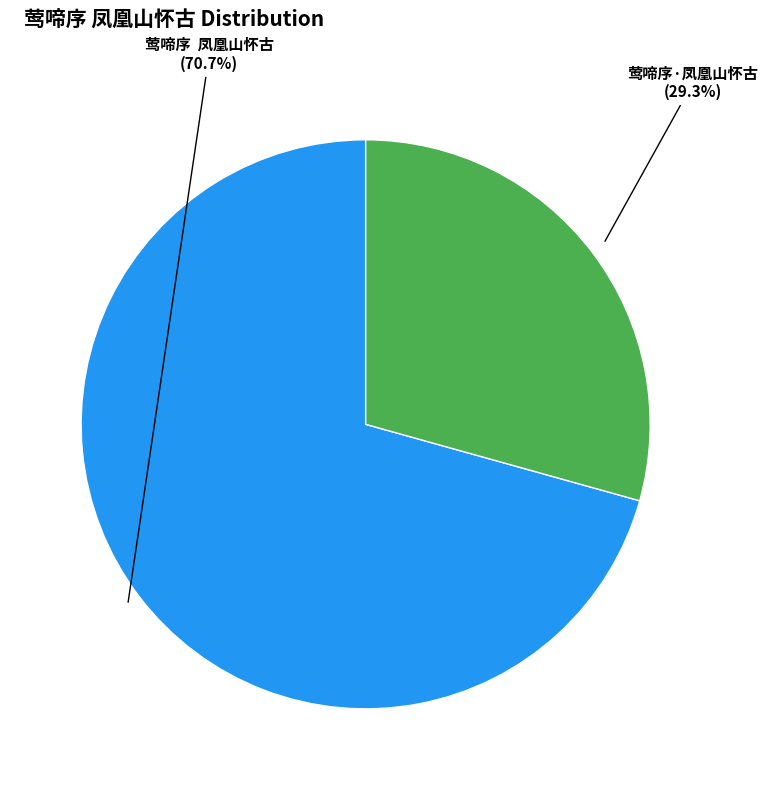

What percentage is NOT represented by 莺啼序·凤凰山怀古?

70.7%